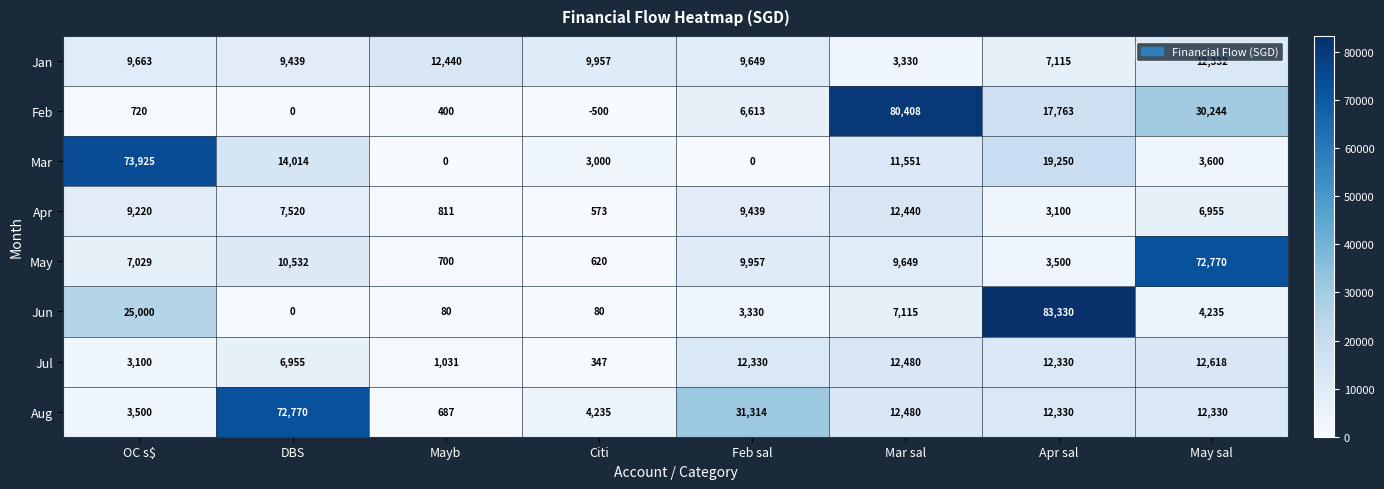

What is the approximate value of Jun at Apr sal, to the nearest 50?

83350